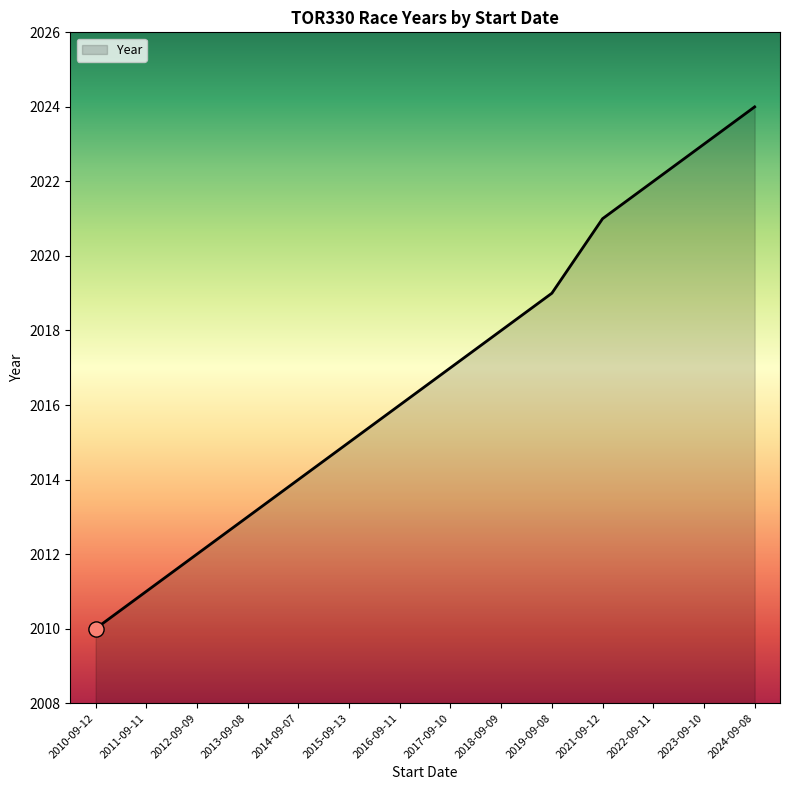

Between 2018-09-09 and 2017-09-10, which is larger?

2018-09-09